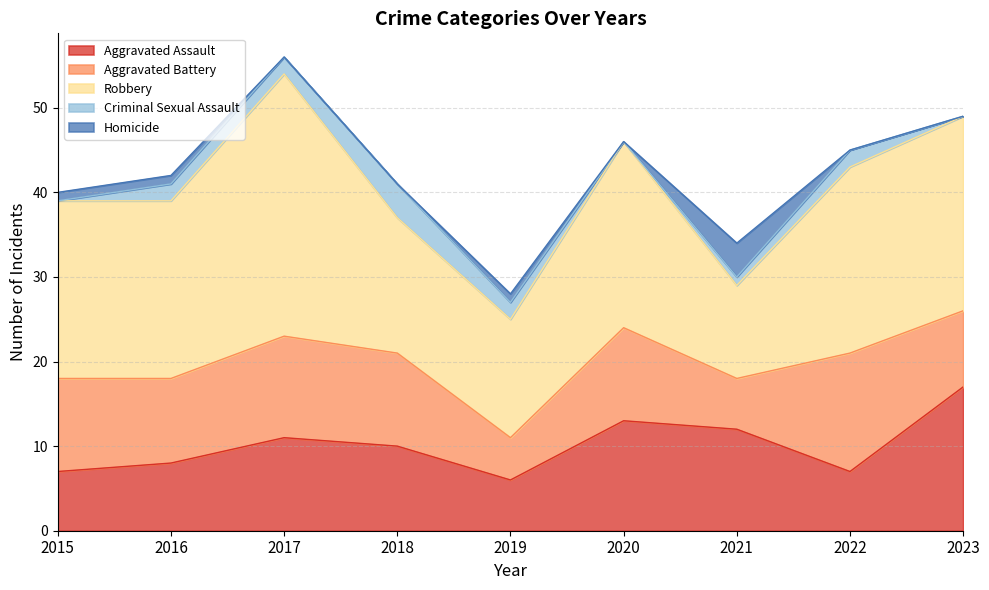

Which series has the widest spread of values?

Robbery